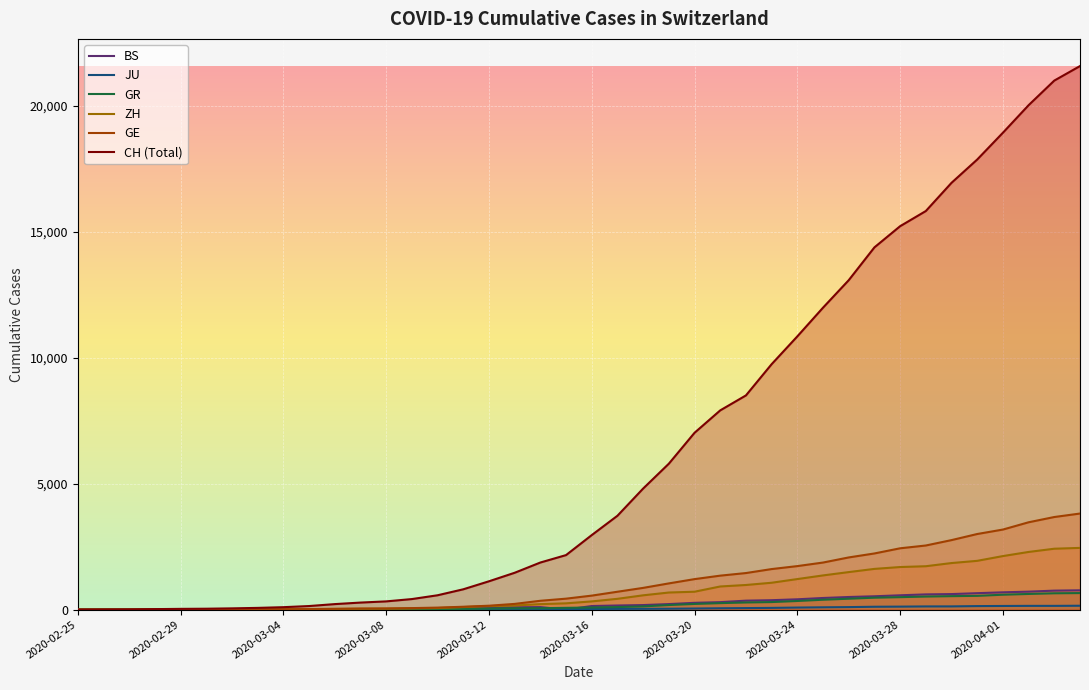

Which series has the largest range (max minus min)?

CH (Total)